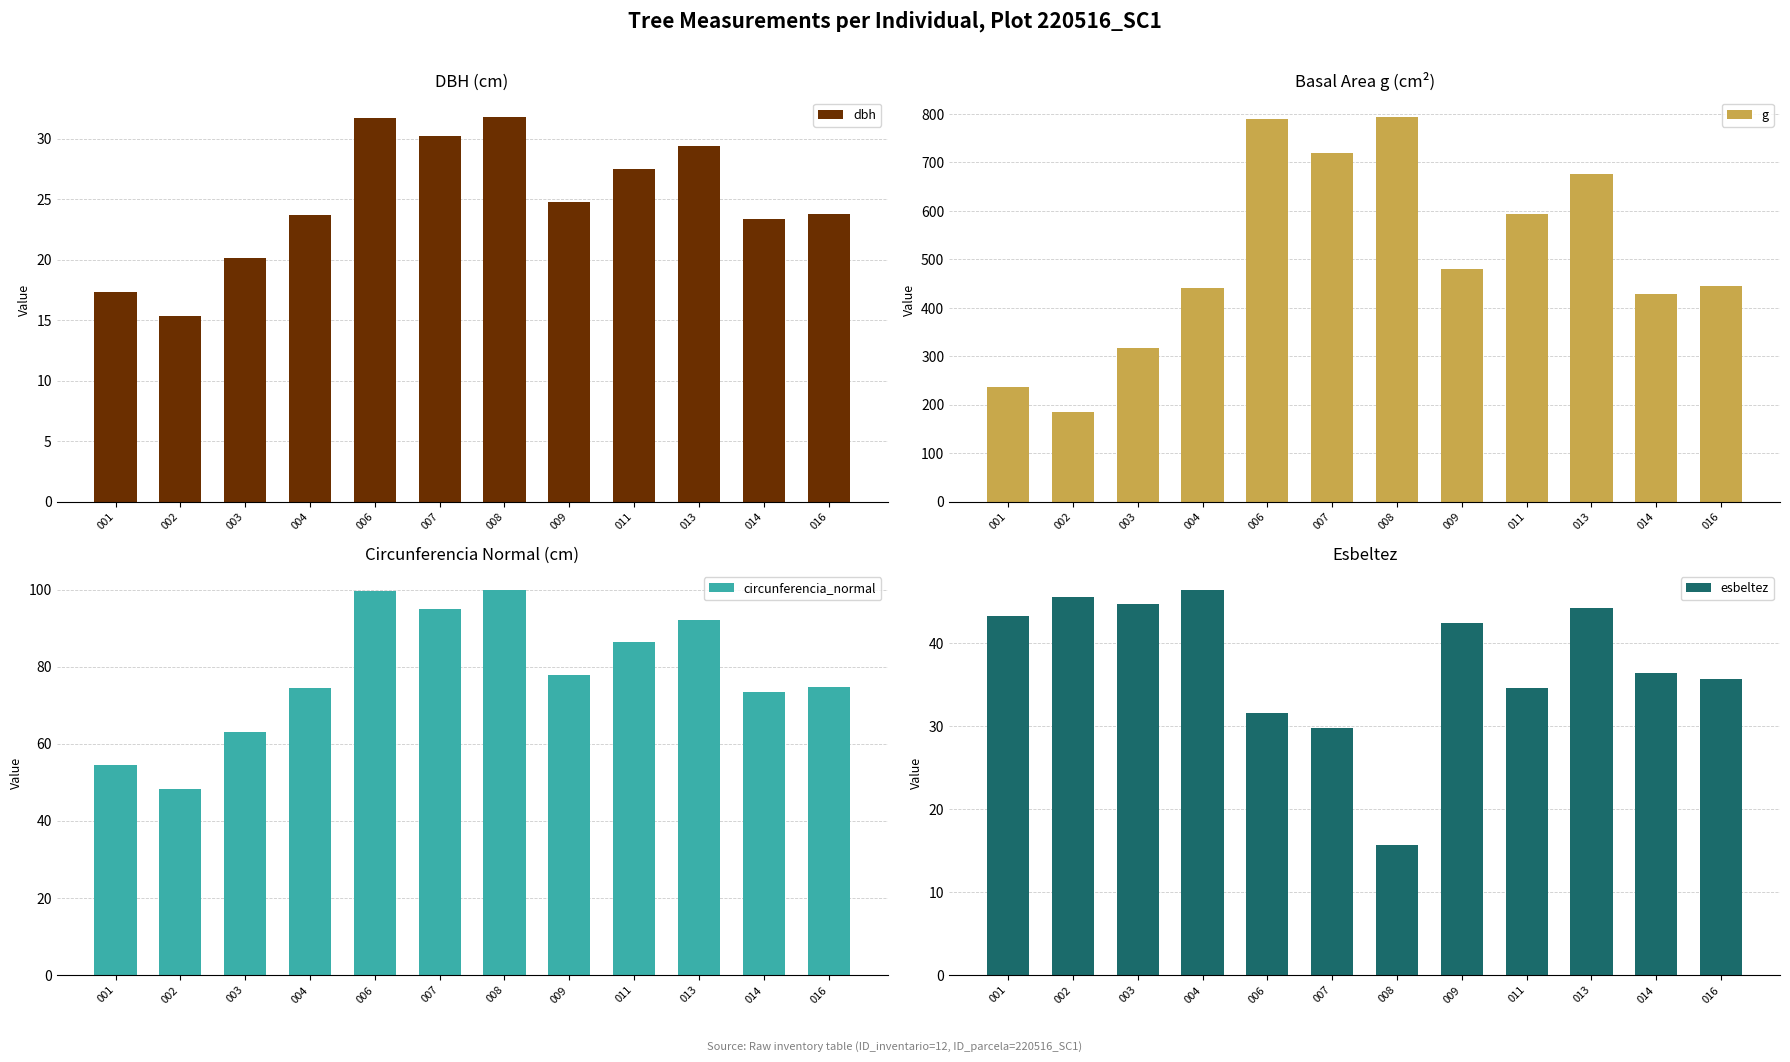

How many groups of bars are there?

12